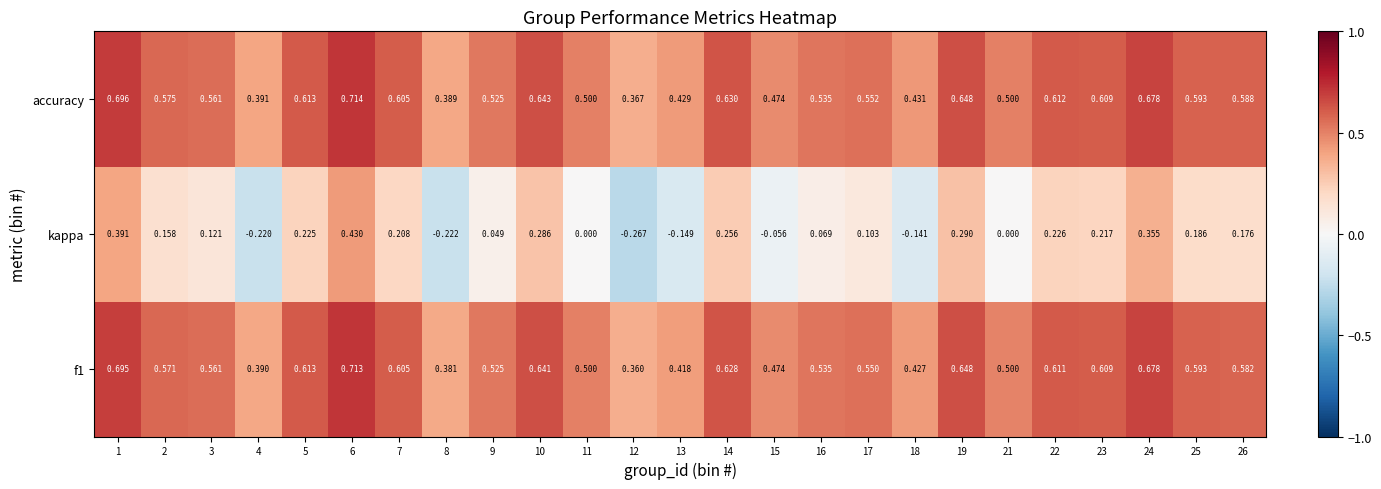

Is the value of f1 at 15 greater than the value of accuracy at 11?

No